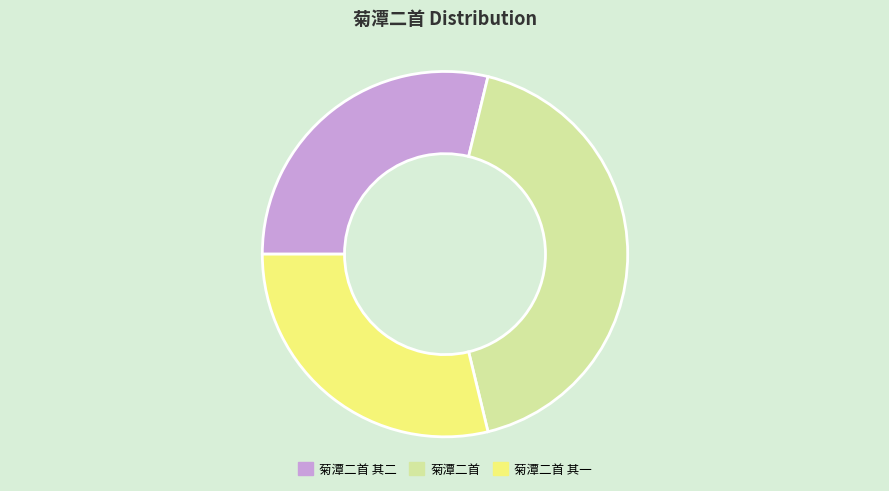

Approximately how many times larger is the value at 菊潭二首 其一 compared to 菊潭二首 其二?

1.0